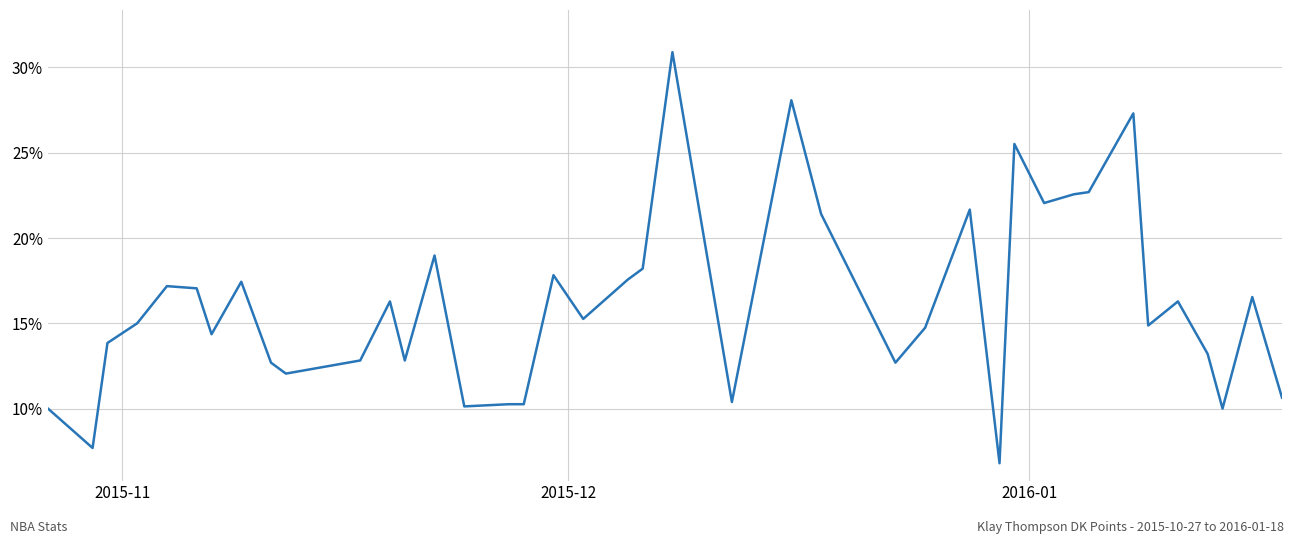

What is the difference between the maximum and second lowest values?

23.2